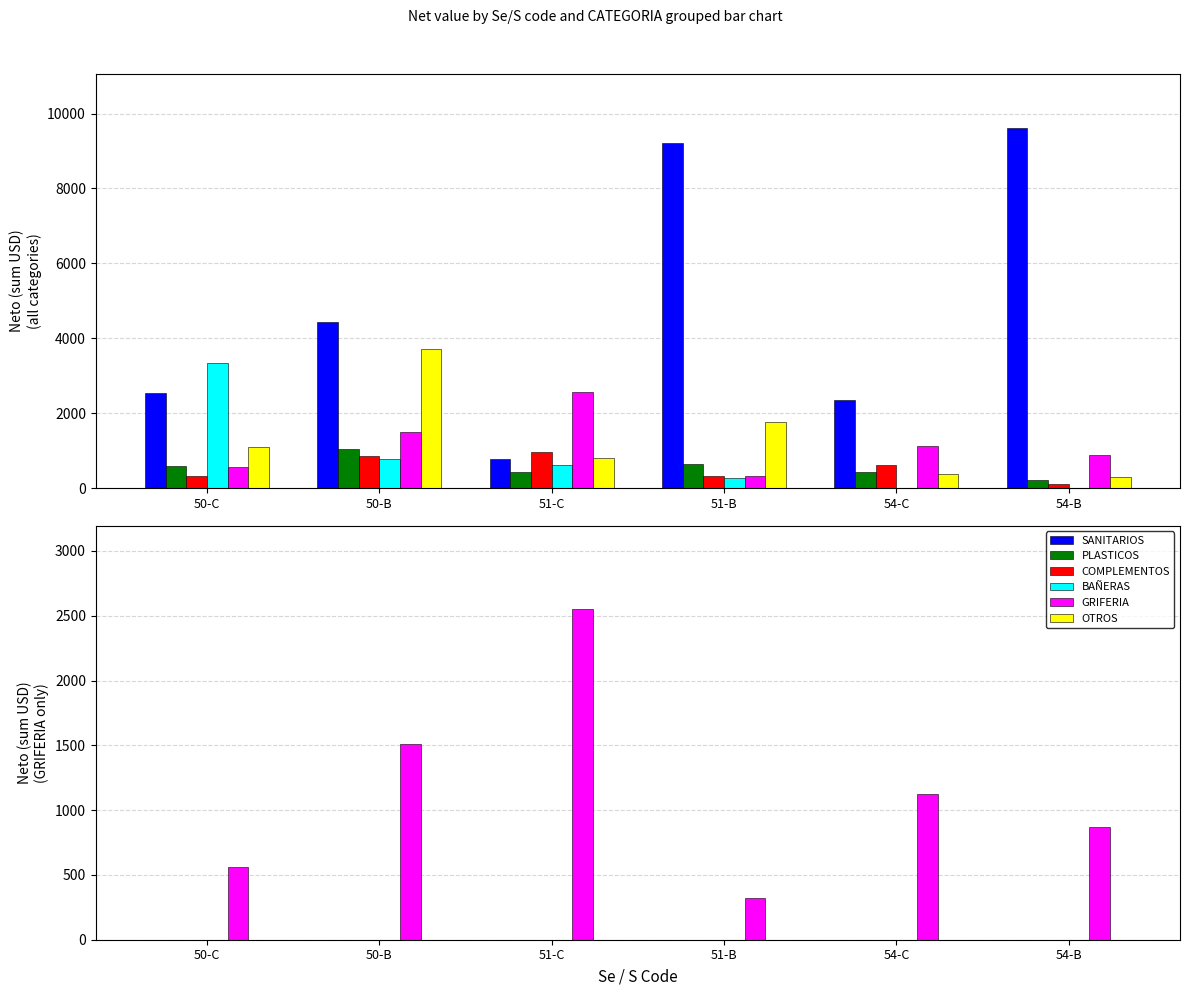

What is the label of the 2nd bar from the left?

50-B